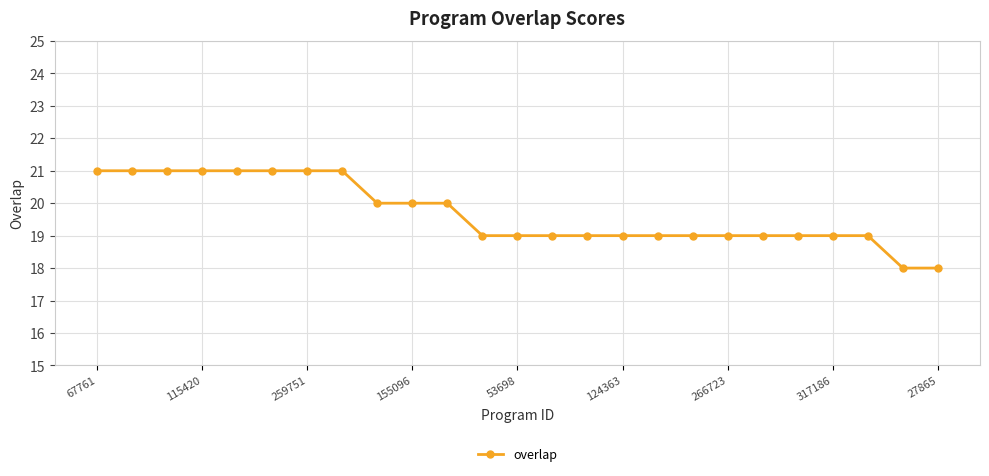

How many lines are shown in the chart?

1